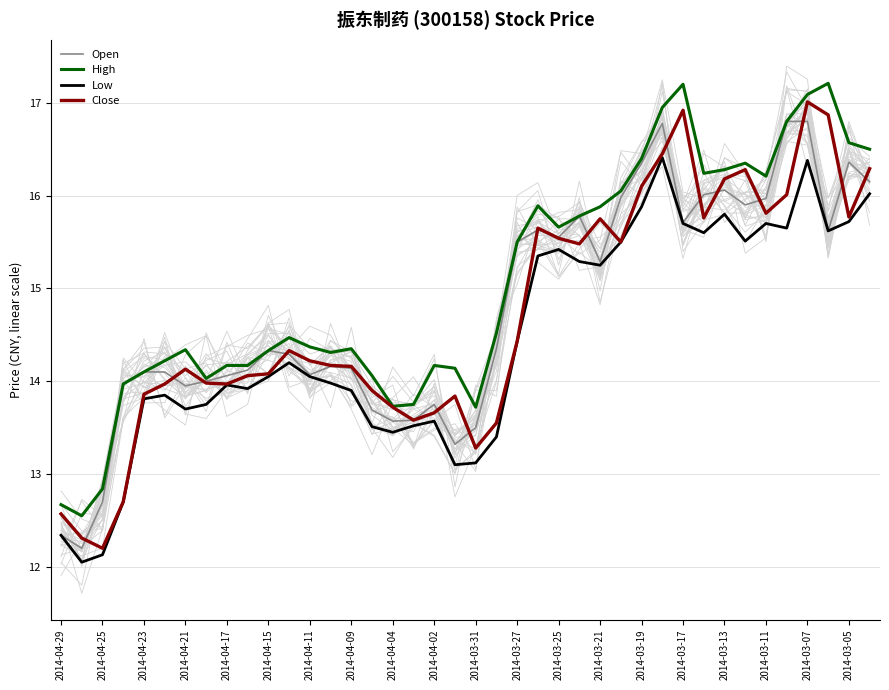

How many data points in Close are less than 14?

15